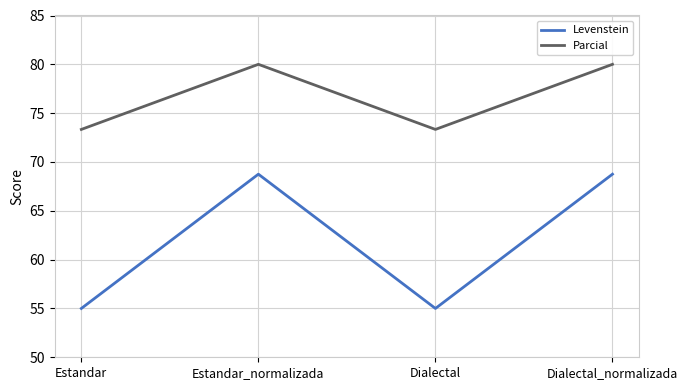

True or false: Parcial and Levenstein cross at least once.

False